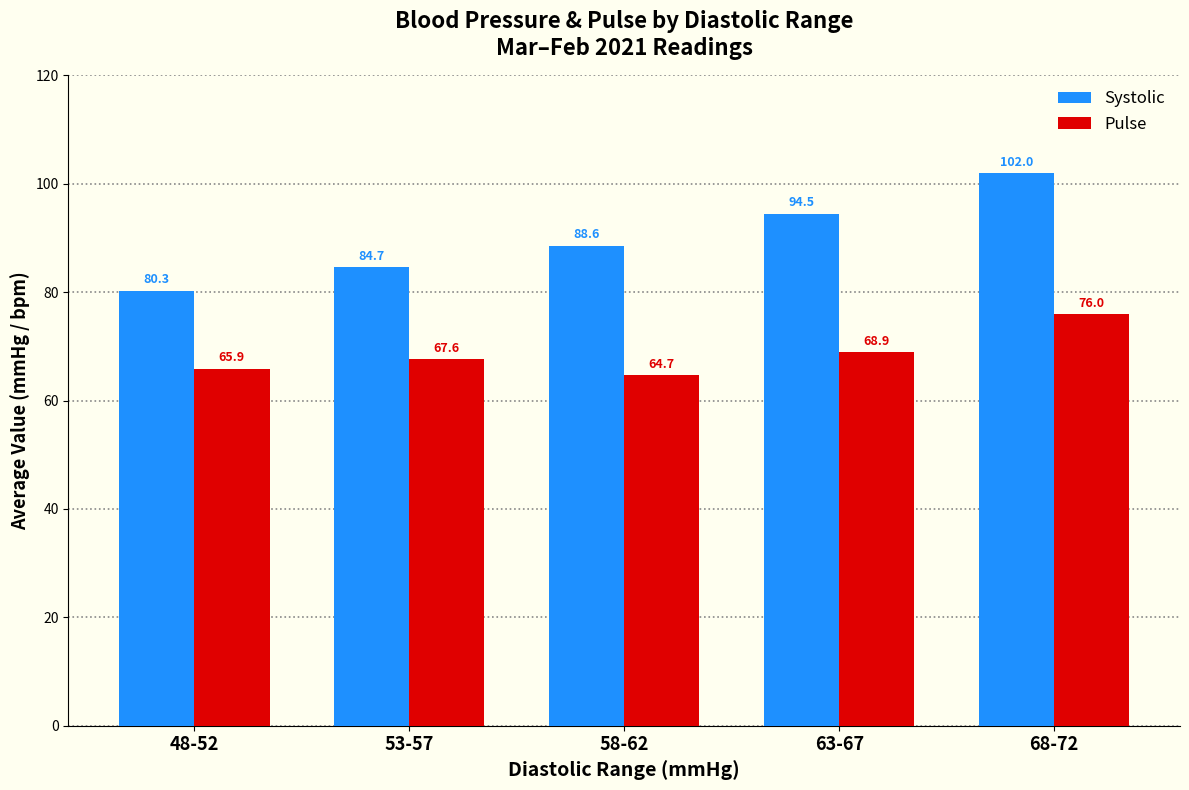

Which series has the largest range (max minus min)?

Systolic